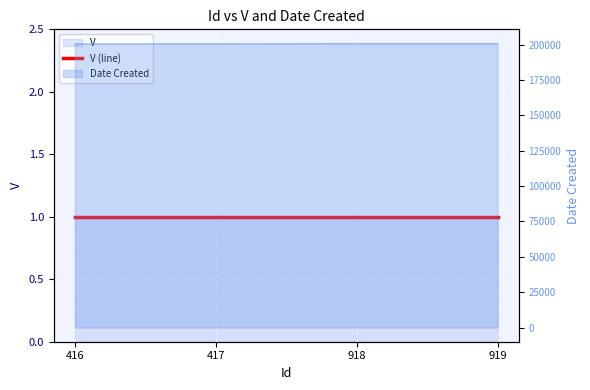

True or false: the data shows 283259 at 918.

False